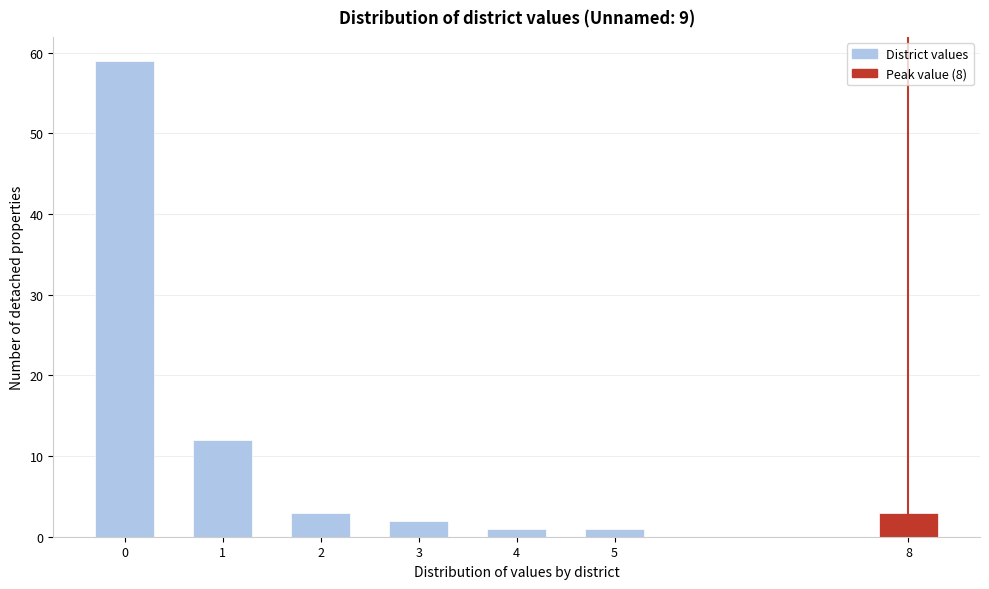

Reading left to right, extract all data points from this chart.

0=59	1=12	2=3	3=2	4=1	5=1	8=3